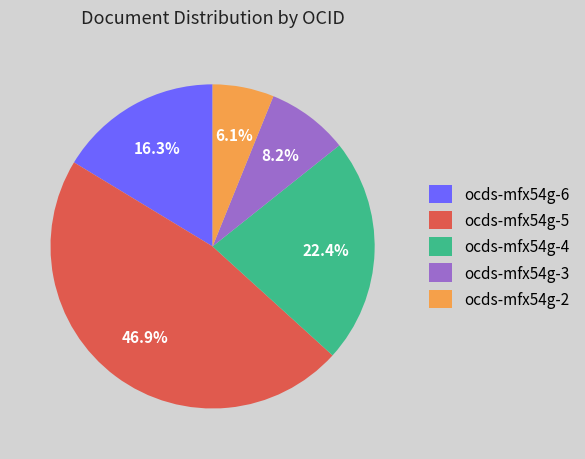

To the nearest percent, what is the difference between the largest and smallest slice percentages?

41%